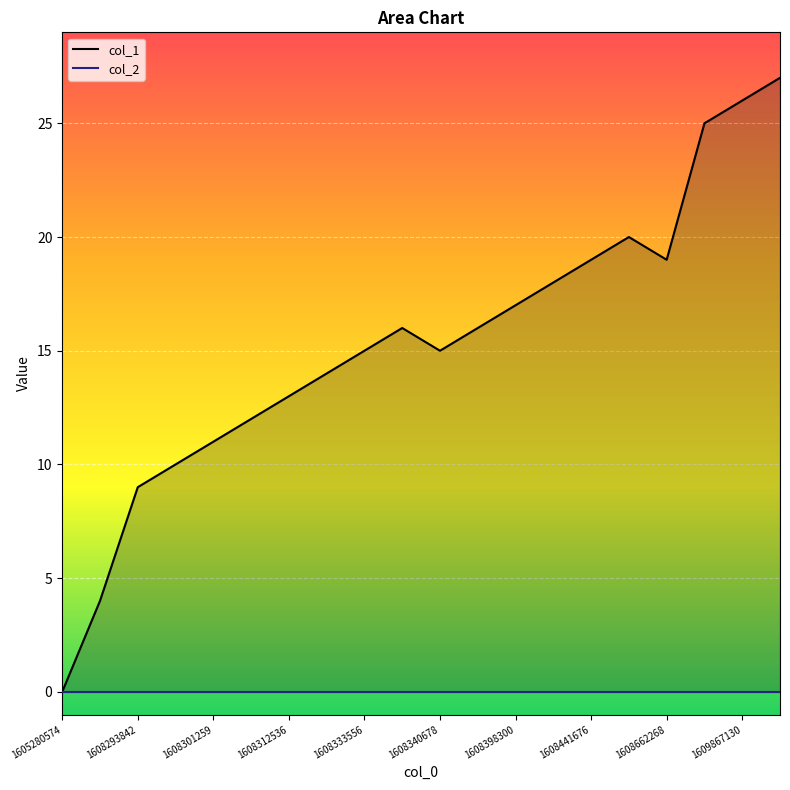

How many interior local peaks does the col_1 line series have?

2